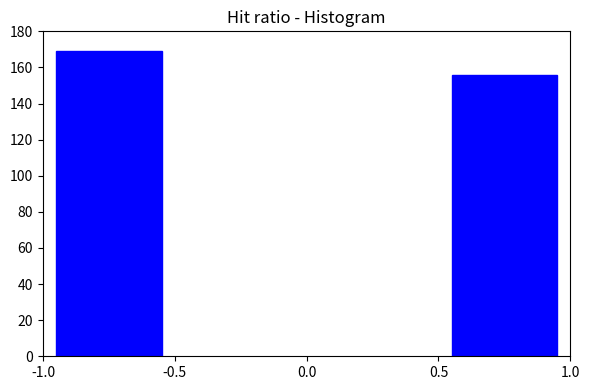

Reading right to left, list all the values displayed in this chart.

0.5=156	-1.0=169